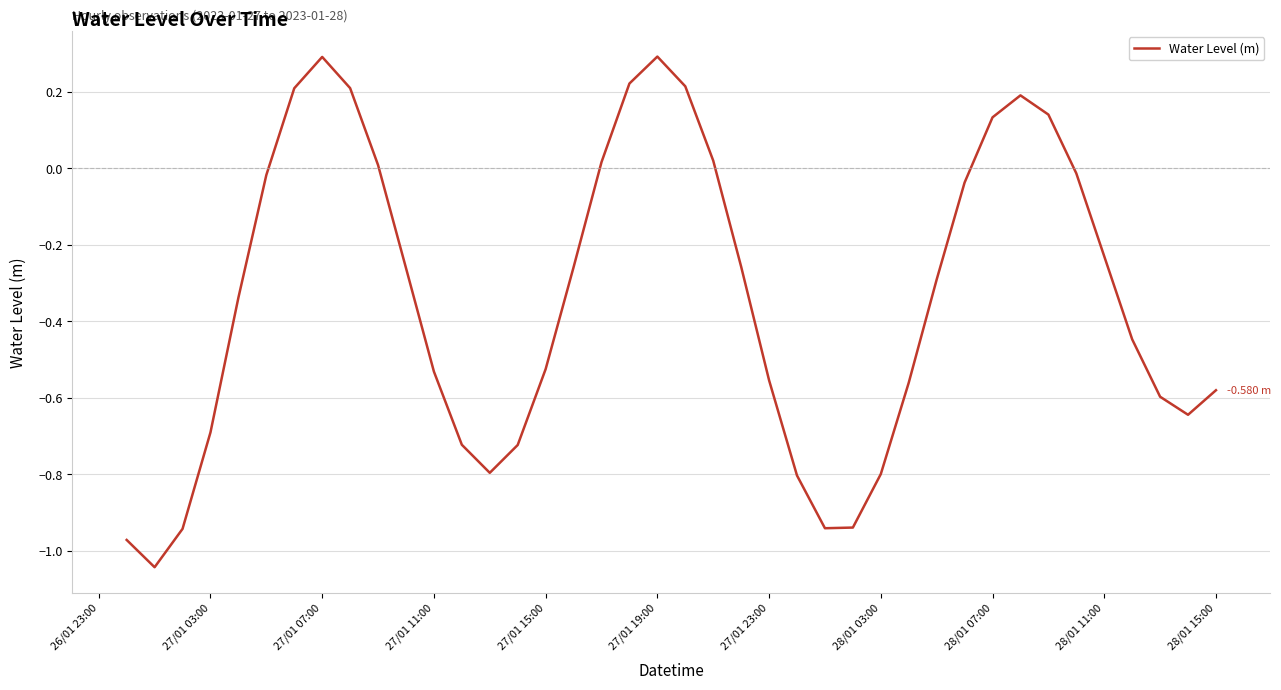

What is the difference between the maximum and minimum values?

1.3